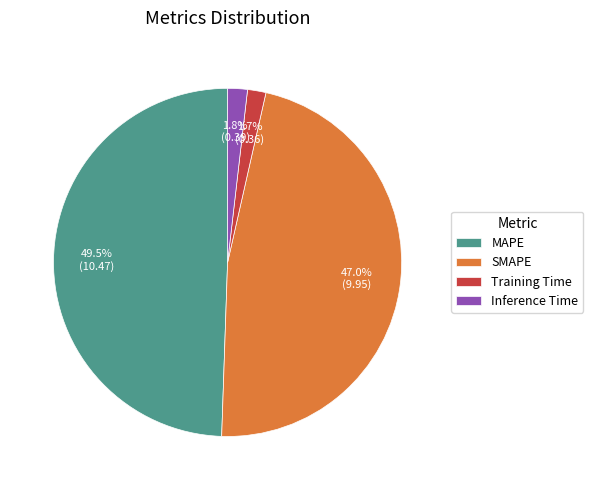

What is the largest slice in the pie chart?

MAPE